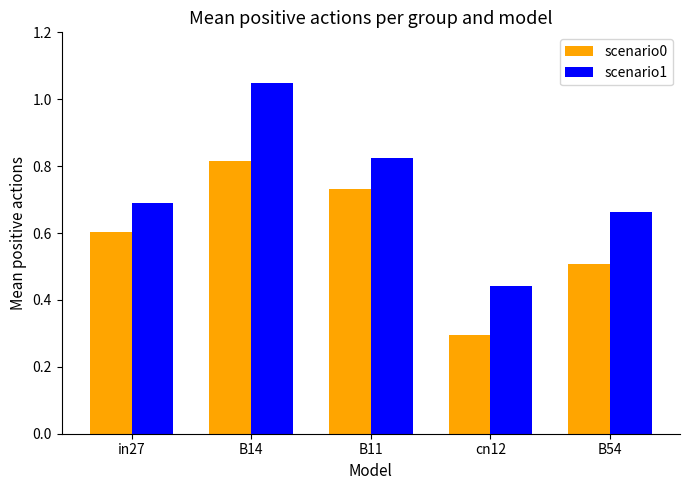

Rank the series by their maximum value, from lowest to highest.

scenario0, scenario1